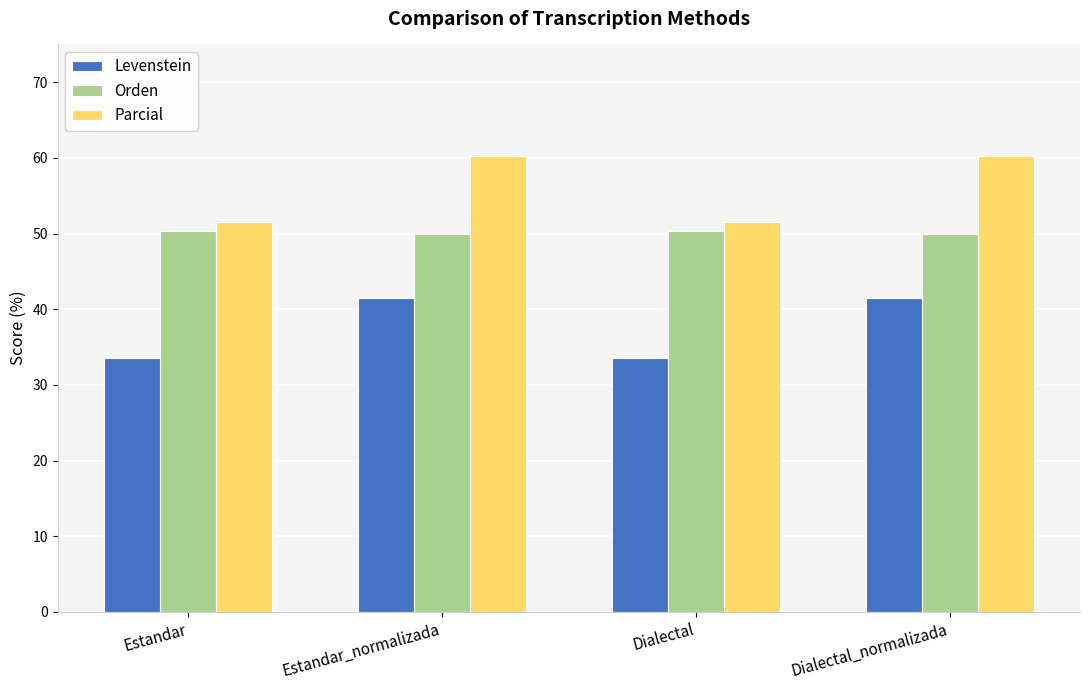

Rank the series by their maximum value, from lowest to highest.

Levenstein, Orden, Parcial